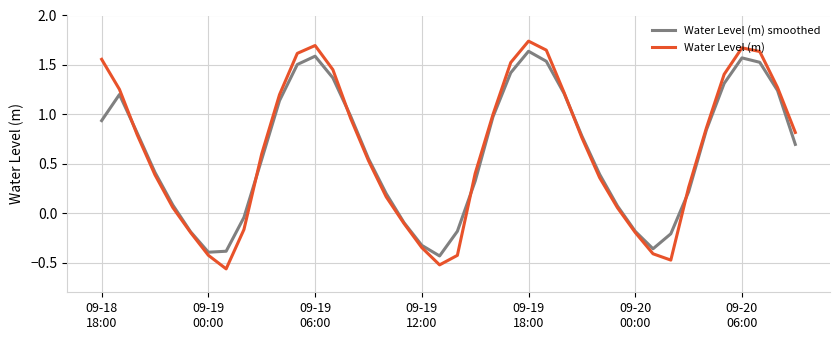

Which series has the widest spread of values?

Water Level (m)